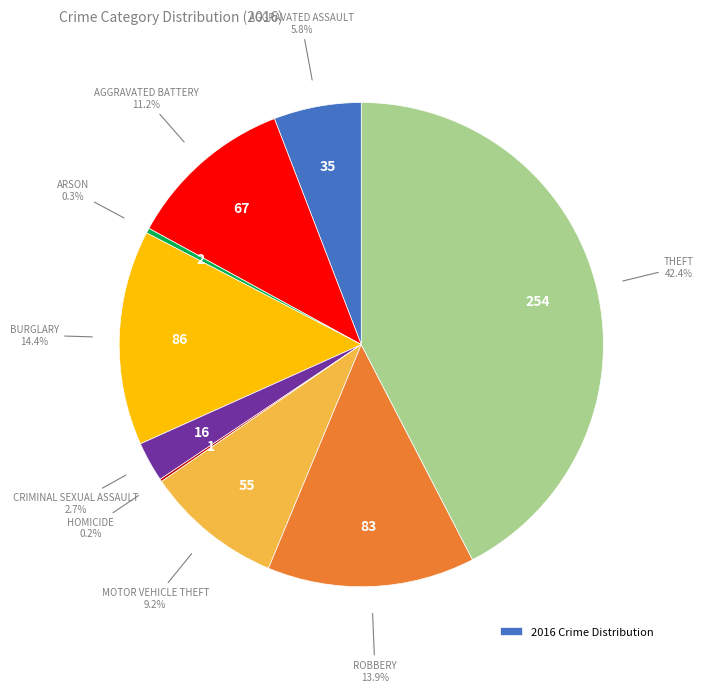

Is there any slice that represents more than half of the pie?

No